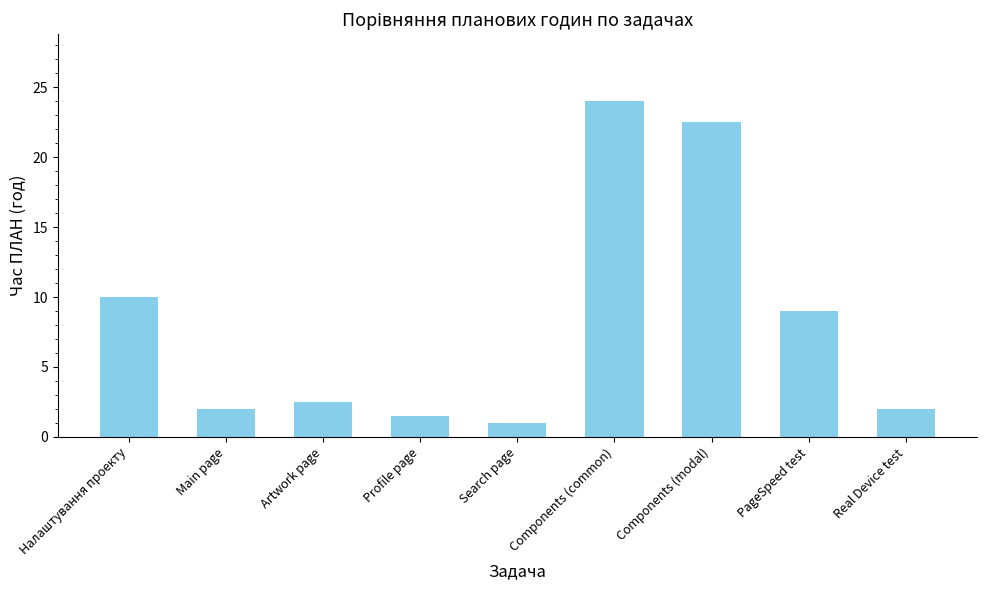

What is the label of the 6th bar from the left?

Components (common)